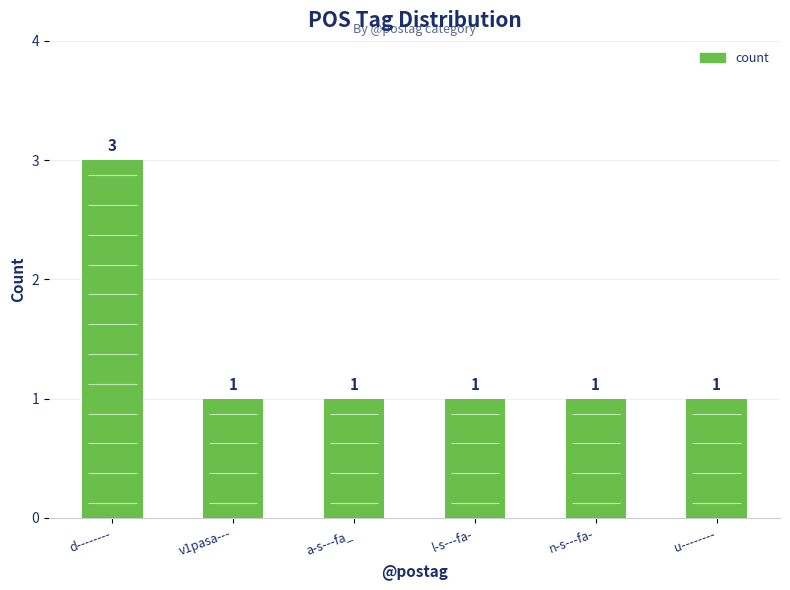

Is it true that the value at n-s---fa- is 1?

True